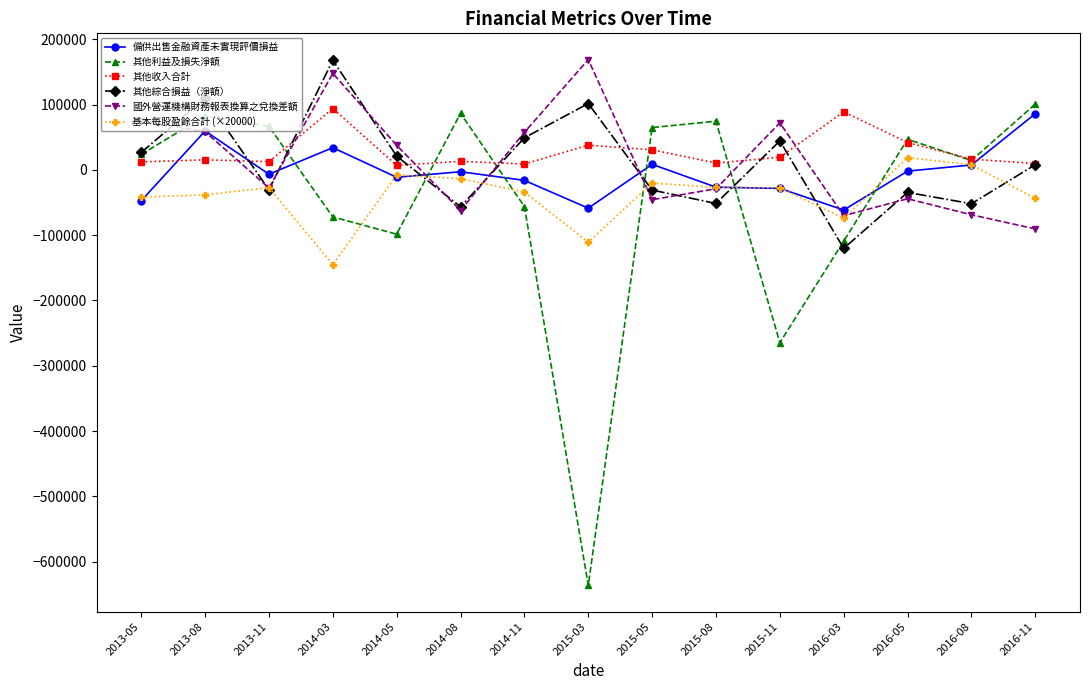

At which category does 國外營運機構財務報表換算之兌換差額 reach its first local valley?

2013-11